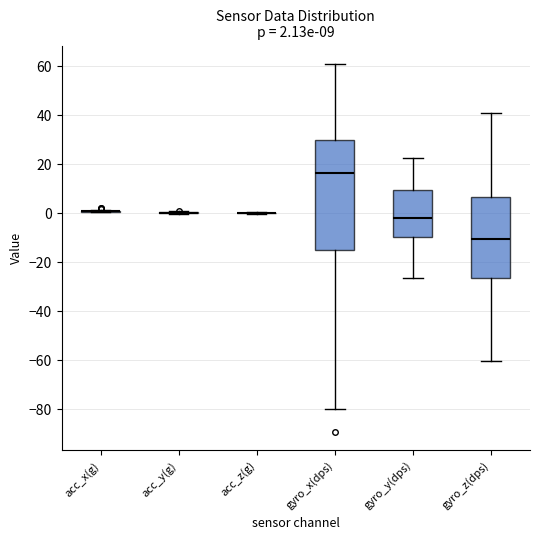

Which box is the tallest, from its lower edge to its upper edge?

gyro_x(dps)